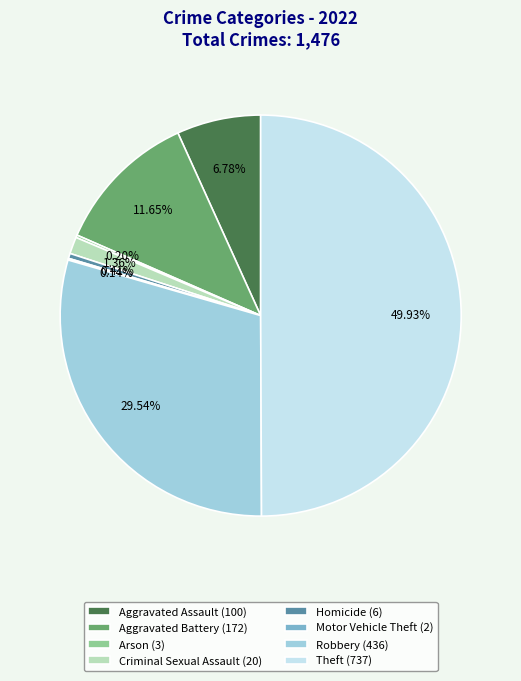

Do Theft (737) and Aggravated Assault (100) together represent more than half of the pie?

Yes